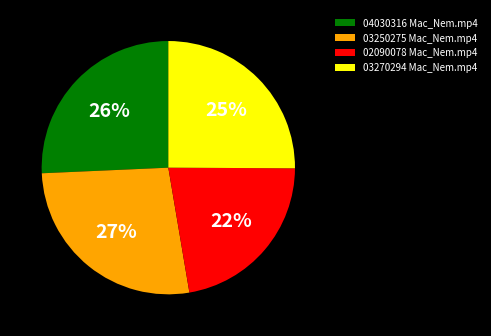

The 04030316 Mac_Nem.mp4 slice represents 37% of the pie. True or false?

False